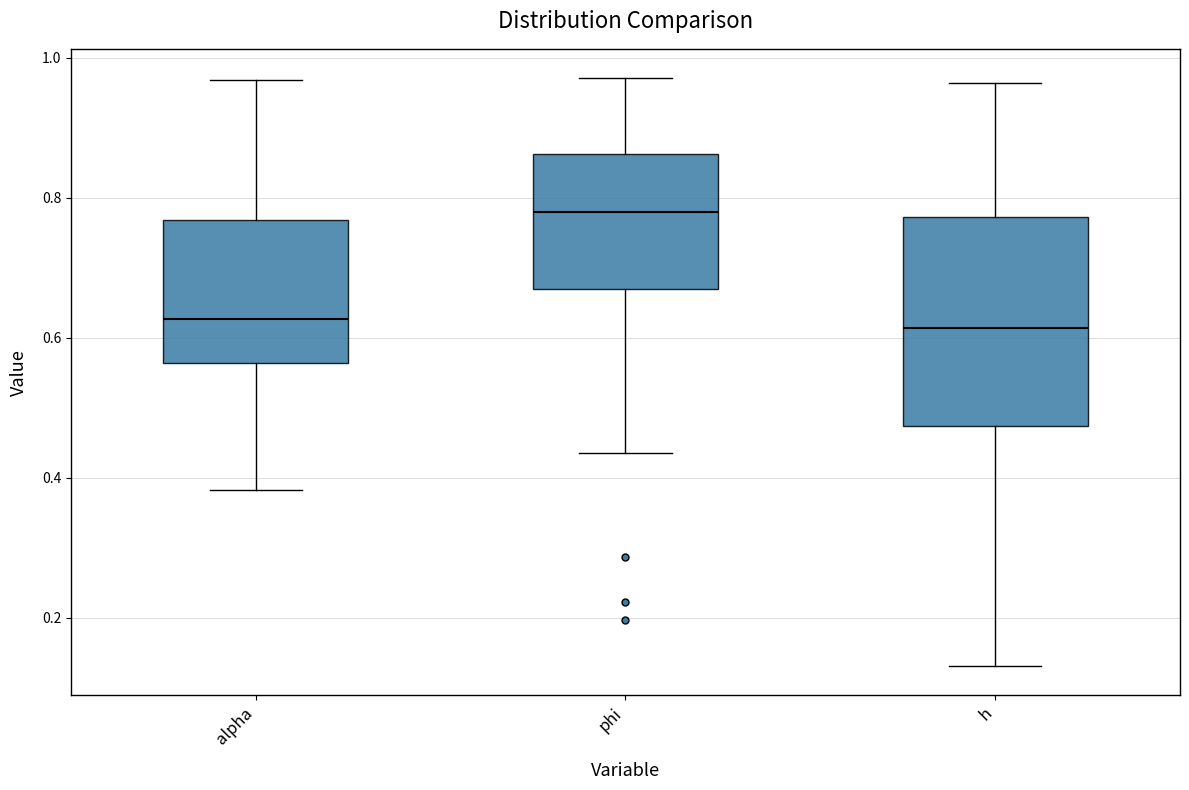

Reading left to right, transcribe this box plot: for each box, give where its median line is, the range the box spans, and where its two whiskers end, as read against the y-axis. The values are not printed on the chart, so give them approximately, as read against the axis.

alpha: median 0.62, box 0.56 to 0.76, whiskers 0.38 to 0.96
phi: median 0.78, box 0.66 to 0.86, whiskers 0.44 to 0.98
h: median 0.62, box 0.48 to 0.78, whiskers 0.14 to 0.96